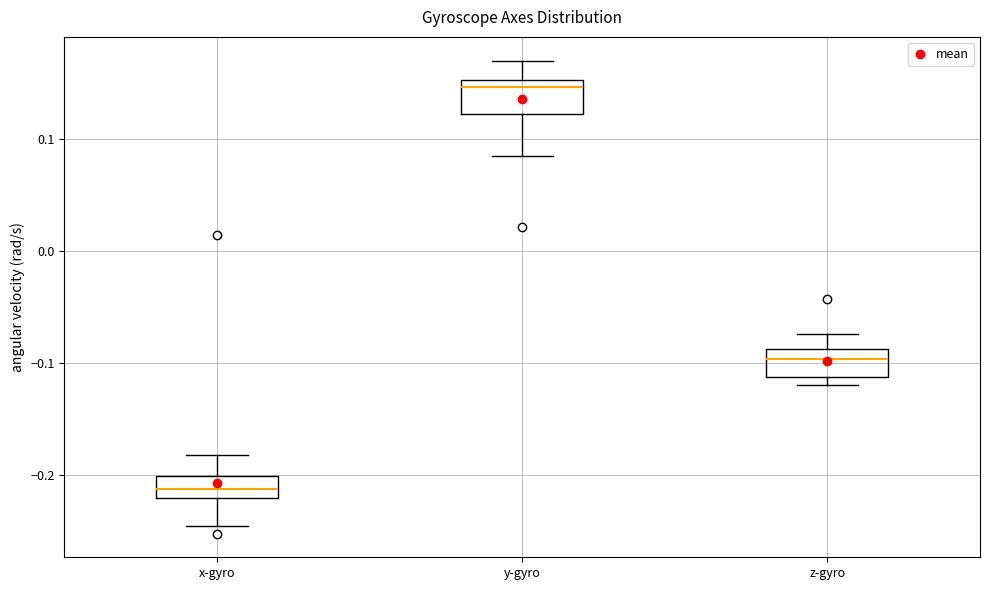

Reading left to right, read every box against the y-axis: the position of its median line, the range the box covers, and the ends of its whiskers. The values are not printed on the chart, so give them approximately, as read against the axis.

x-gyro: median -0.21, box -0.22 to -0.20, whiskers -0.25 to -0.18
y-gyro: median 0.15 (just below the box's upper edge), box 0.12 to 0.15, whiskers 0.08 to 0.17
z-gyro: median -0.10, box -0.11 to -0.09, whiskers -0.12 to -0.07